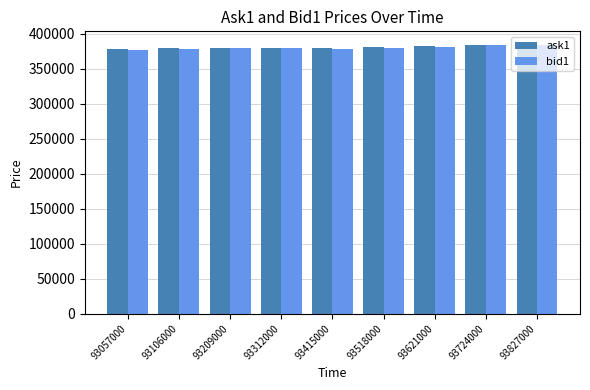

What is the sum of all ask1 values?

3424700